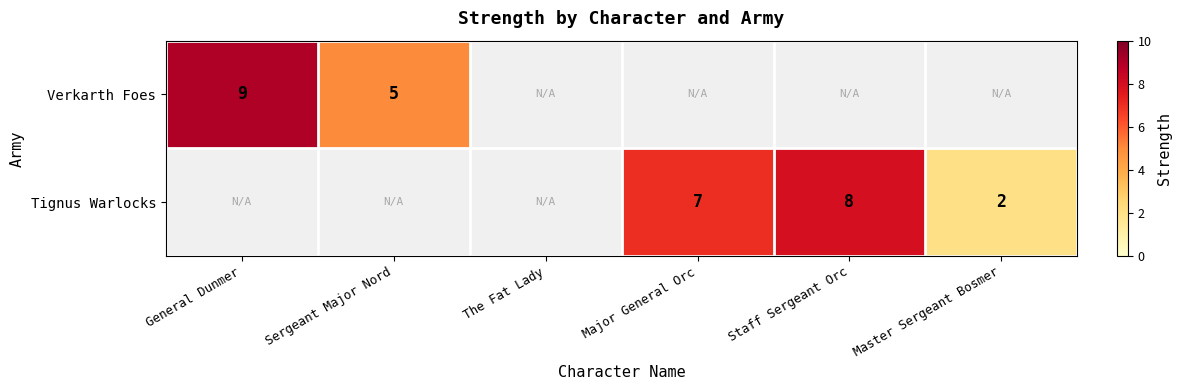

Is it true that Verkarth Foes equals 8 at Sergeant Major Nord?

False